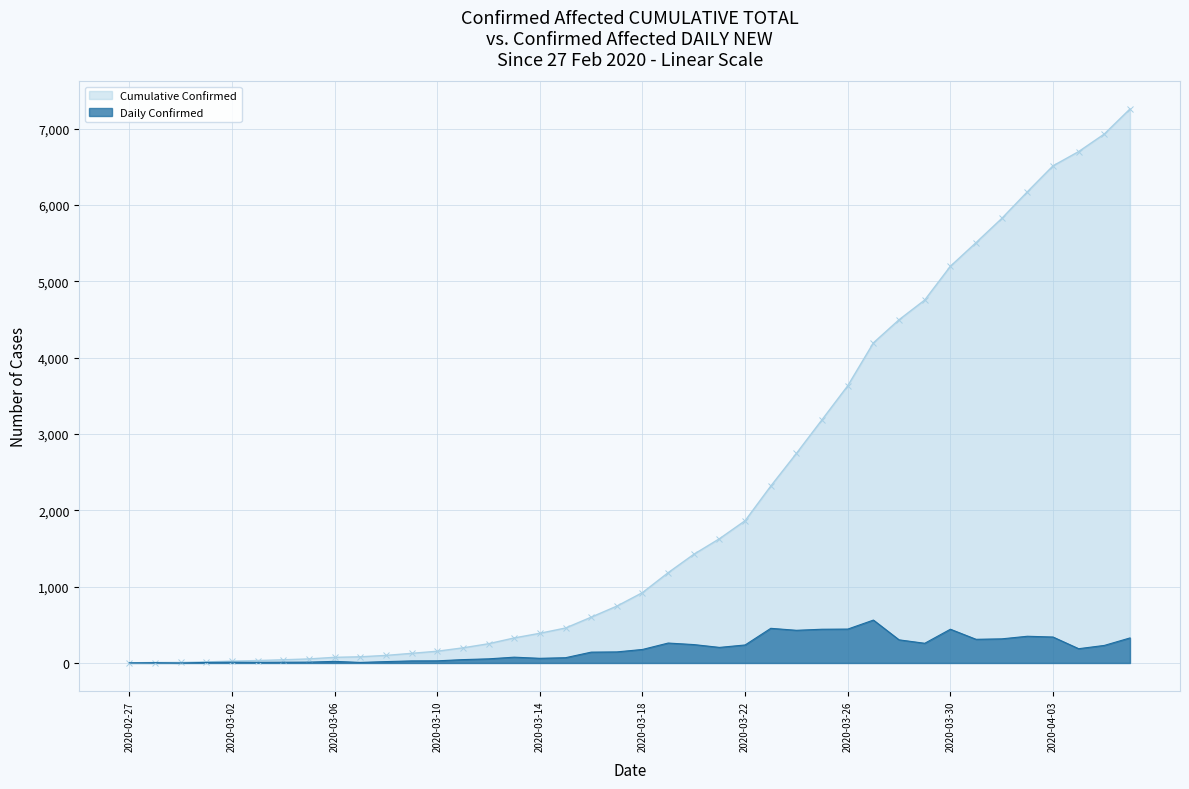

Is it true that Cumulative Confirmed equals 458 at 2020-03-15?

True